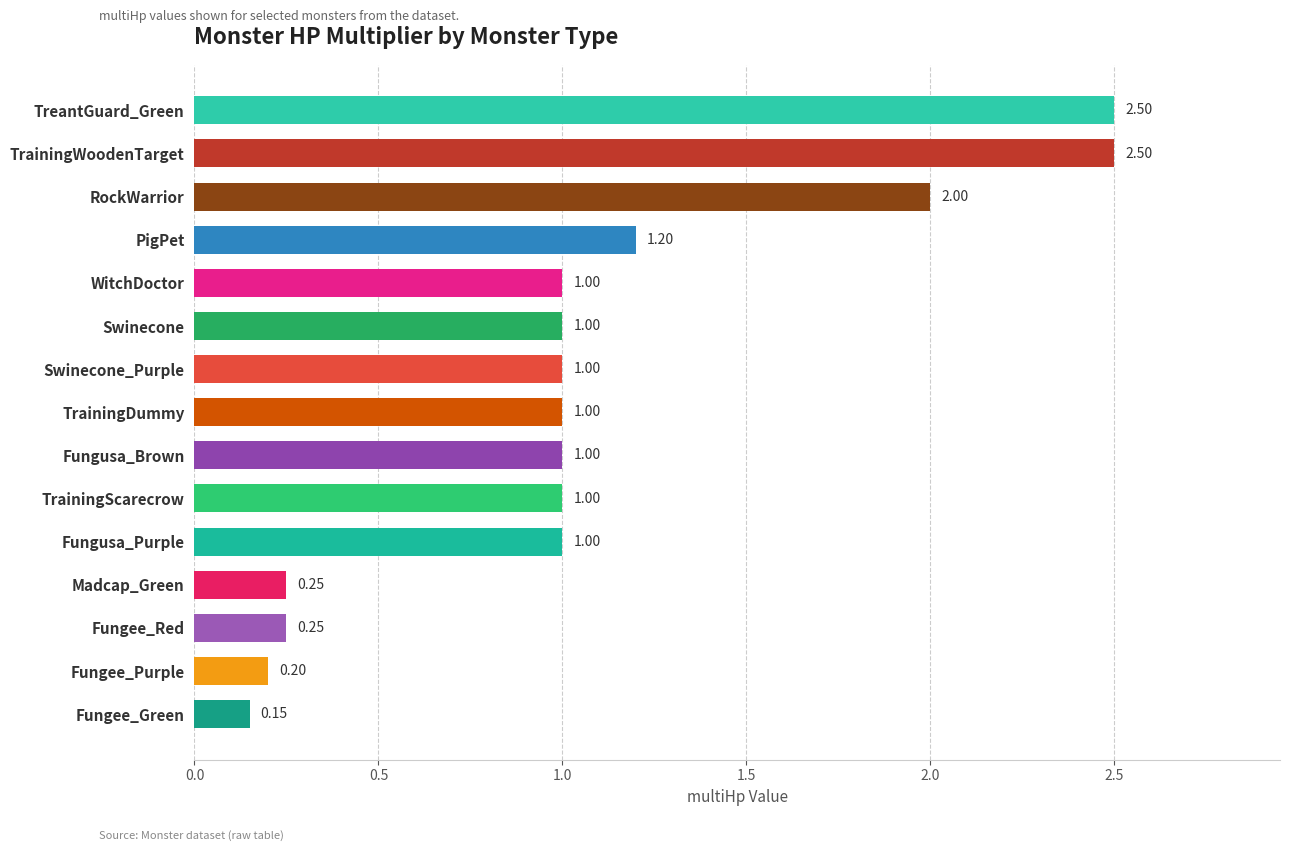

What is the difference between the second highest and second lowest values?

2.3